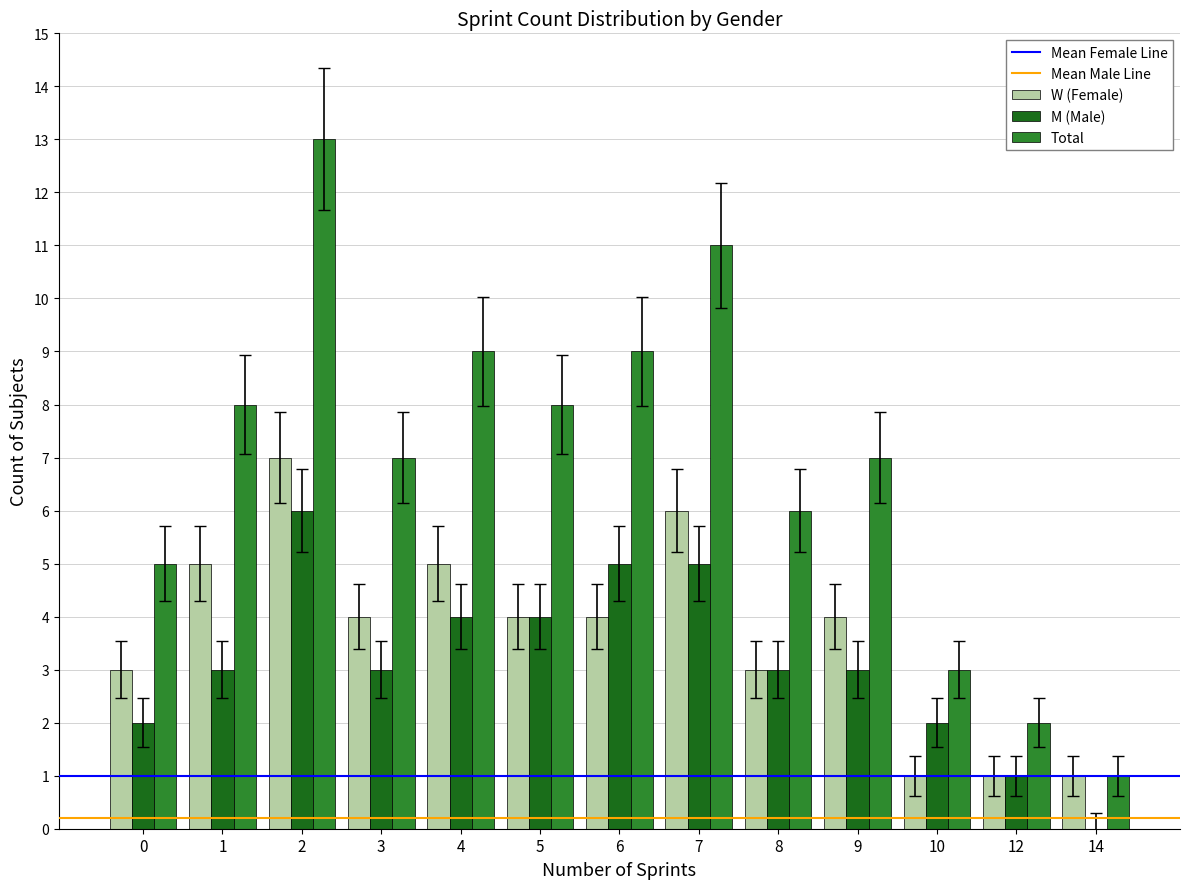

Does the chart contain stacked bars?

No